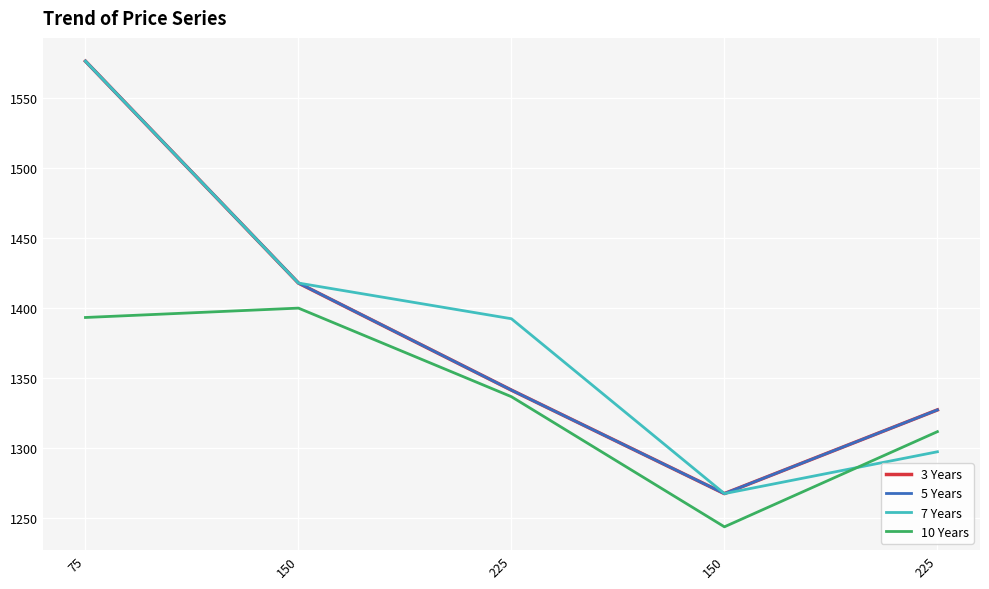

True or false: 10 Years and 3 Years intersect in this chart.

False